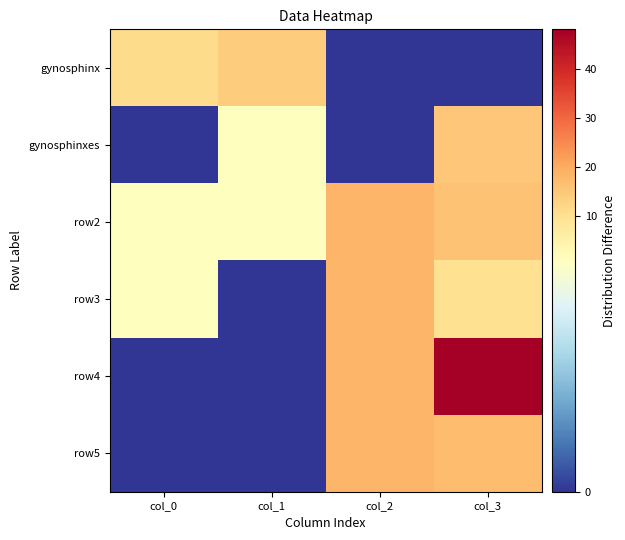

Count the number of categories in the chart.

4